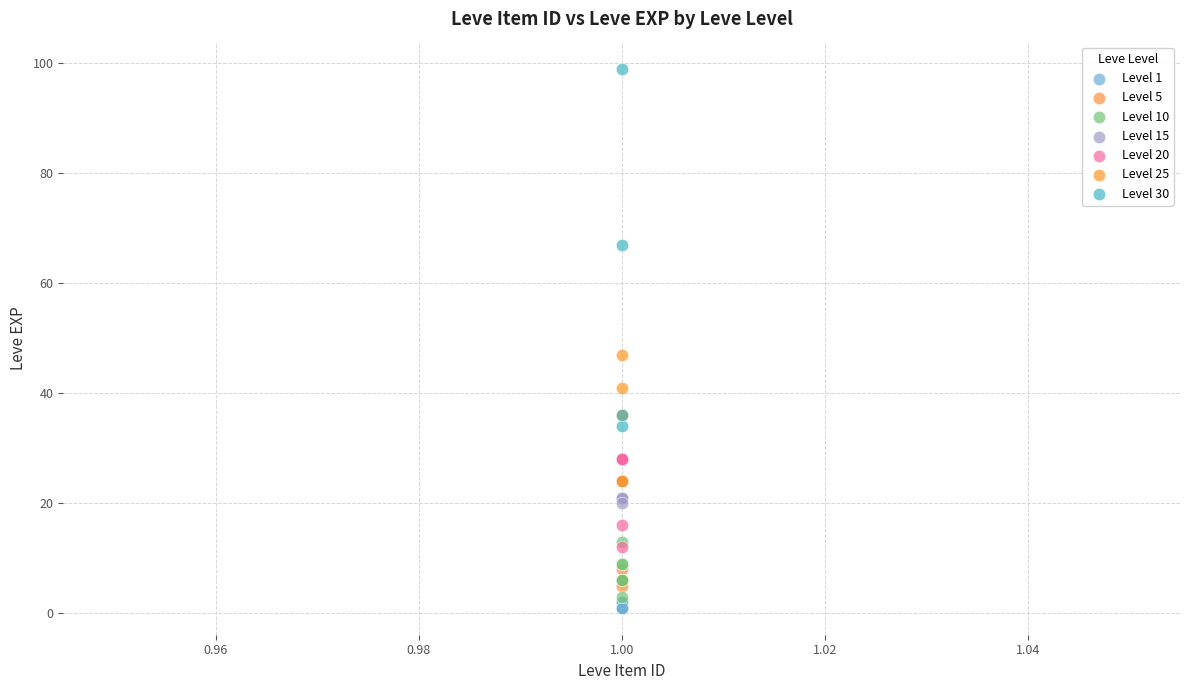

Which series has the widest spread of Y values?

Level 30